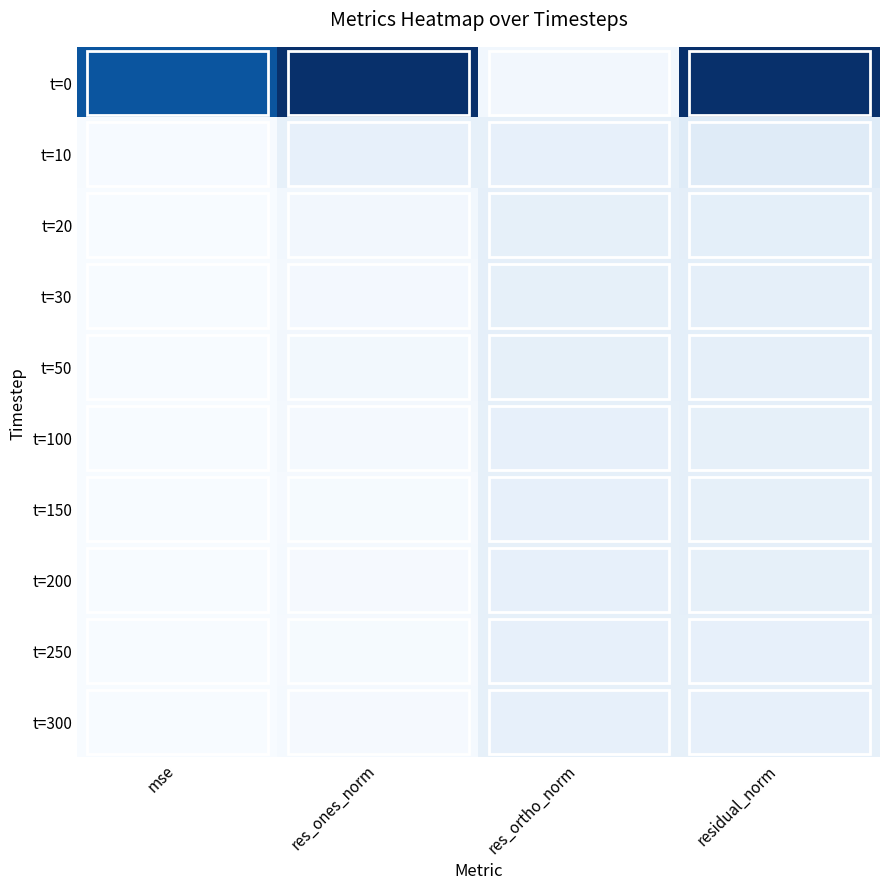

Reading left to right, extract all data points from this chart.

t0: mse=89.6	res_ones_norm=104.5	res_ortho_norm=3.9	residual_norm=104.6
t10: mse=1.5	res_ones_norm=9.3	res_ortho_norm=9.6	residual_norm=13.4
t20: mse=0.9	res_ones_norm=3.8	res_ortho_norm=10.0	residual_norm=10.6
t30: mse=0.9	res_ones_norm=3.0	res_ortho_norm=9.9	residual_norm=10.4
t50: mse=0.9	res_ones_norm=3.5	res_ortho_norm=9.7	residual_norm=10.4
t100: mse=0.8	res_ones_norm=2.7	res_ortho_norm=9.6	residual_norm=10.0
t150: mse=0.8	res_ones_norm=1.9	res_ortho_norm=9.6	residual_norm=9.8
t200: mse=0.8	res_ones_norm=2.3	res_ortho_norm=9.4	residual_norm=9.7
t250: mse=0.7	res_ones_norm=1.7	res_ortho_norm=9.4	residual_norm=9.6
t300: mse=0.8	res_ones_norm=2.2	res_ortho_norm=9.3	residual_norm=9.6